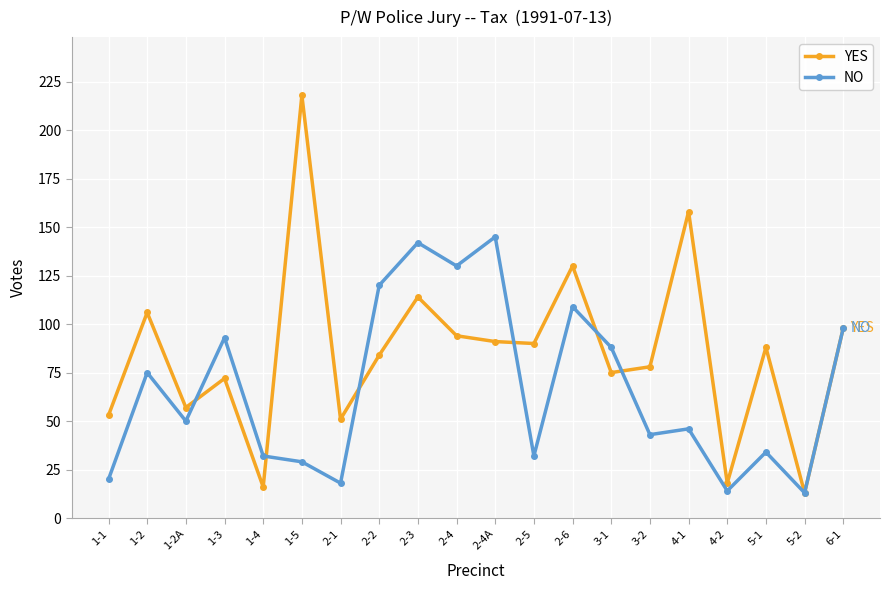

Is this an area chart (filled region under the line)?

No